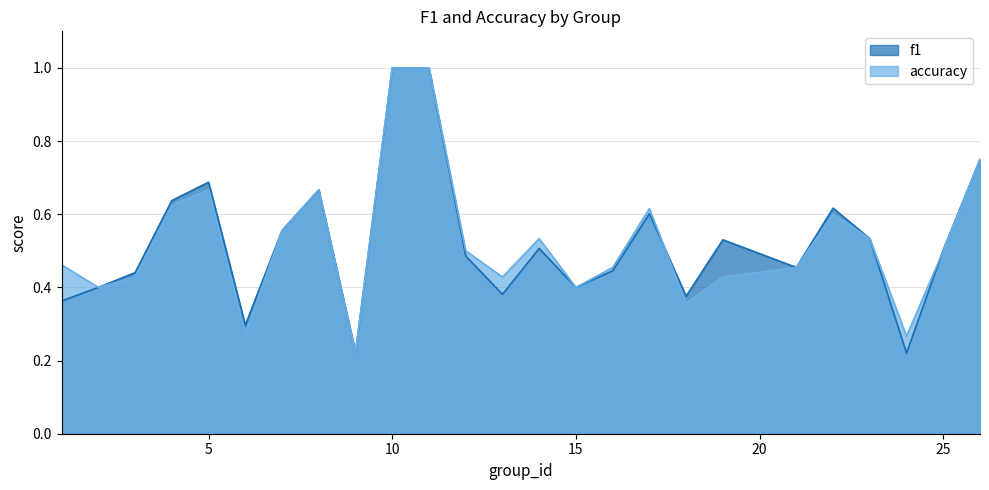

At which label does f1 reach its peak?

10